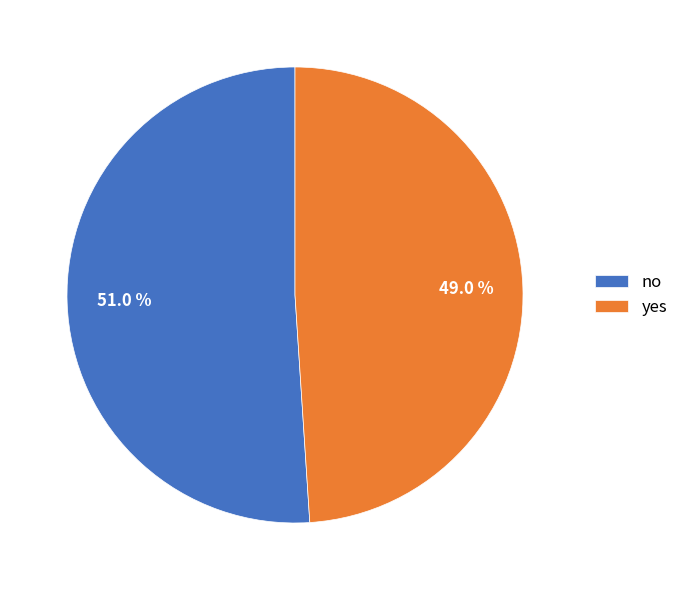

What percentage is NOT represented by yes?

51.0%